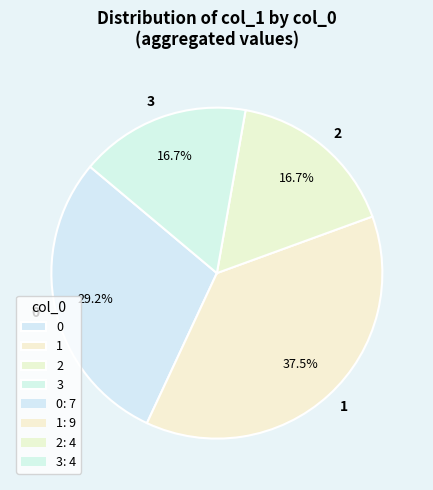

To the nearest percent, what portion does 3 represent?

17%